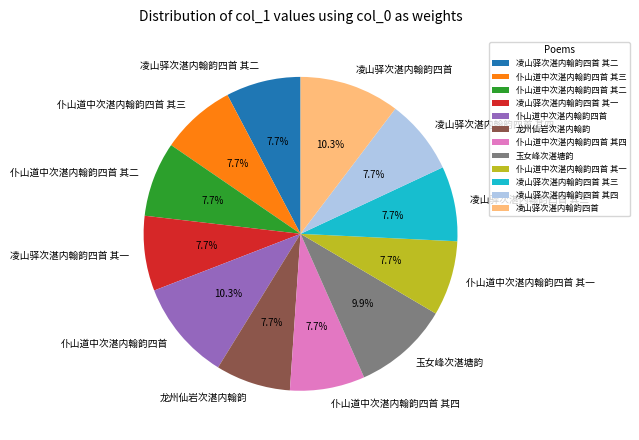

True or false: 凌山驿次湛内翰韵四首 其三 accounts for 1% of the total.

False